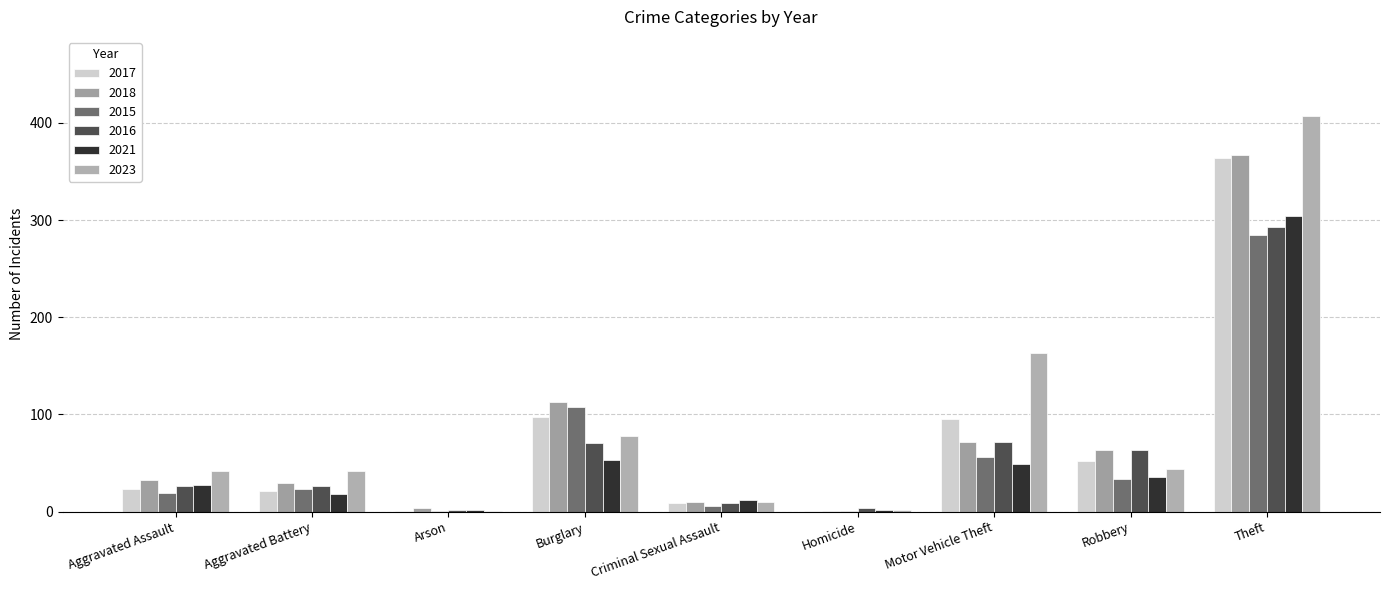

The 2021 series shows 12 at Criminal Sexual Assault. True or false?

True